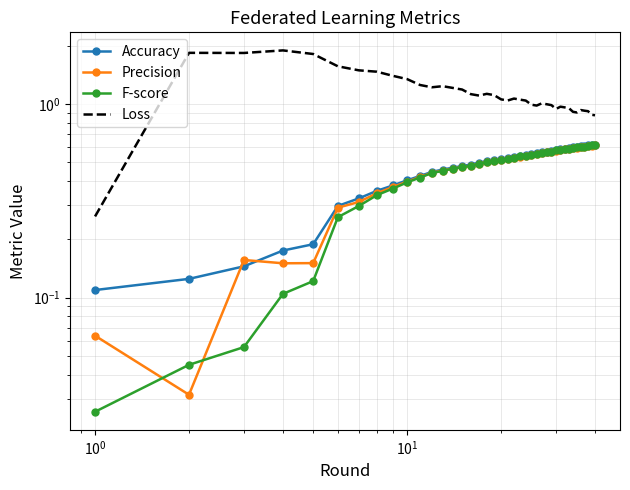

In Precision, how many points are lower than both neighbors (excluding endpoints)?

3